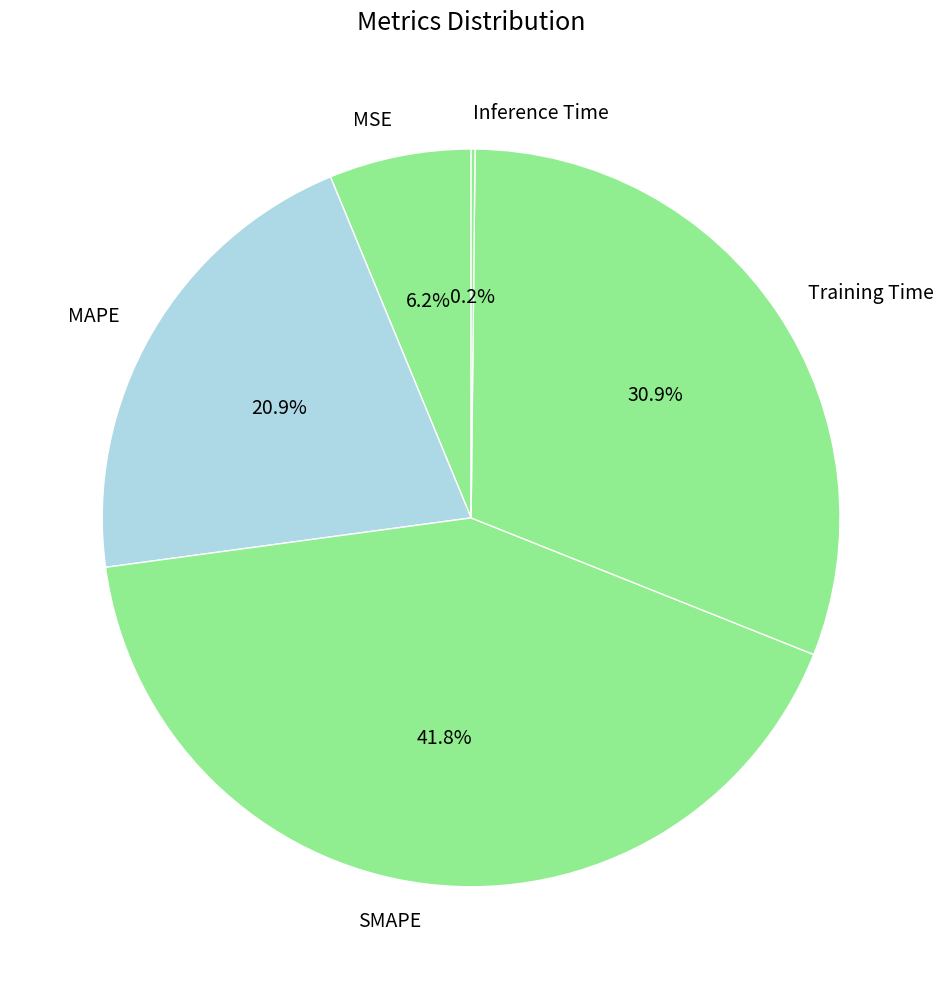

Is the sum of Training Time and MSE greater than half?

No